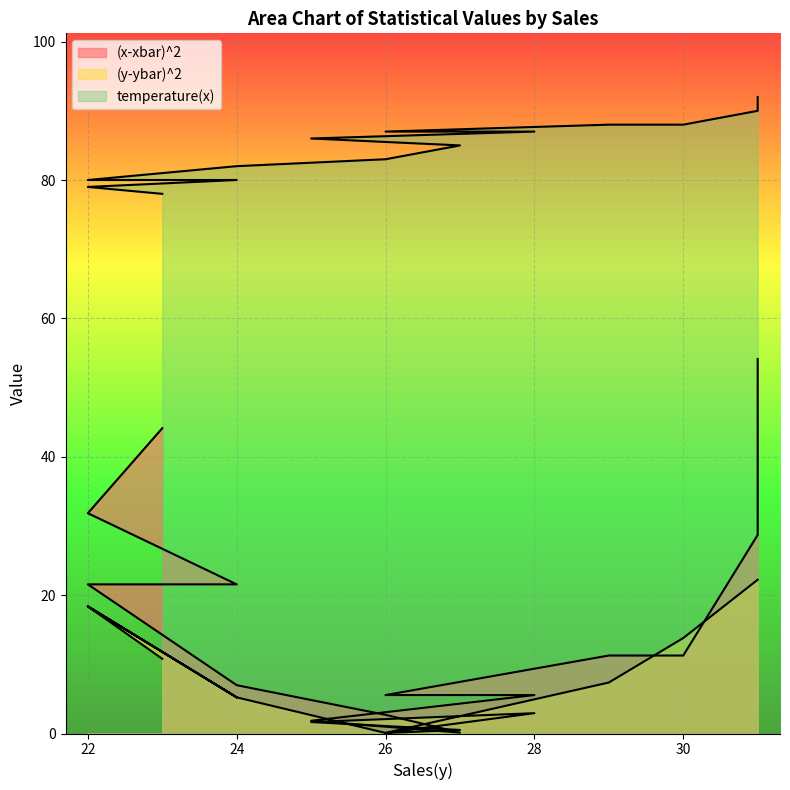

Between 31 and 26, which is larger?

31